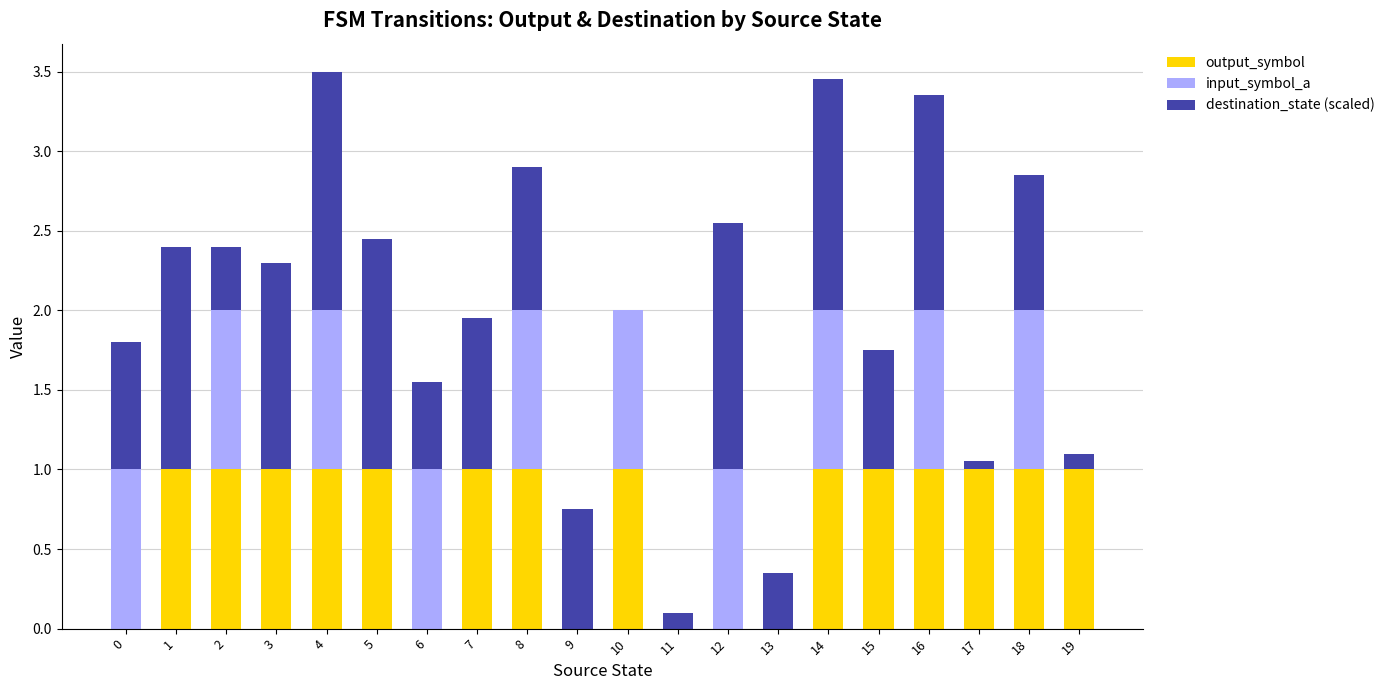

The output_symbol series shows 1.0 at 7. True or false?

True